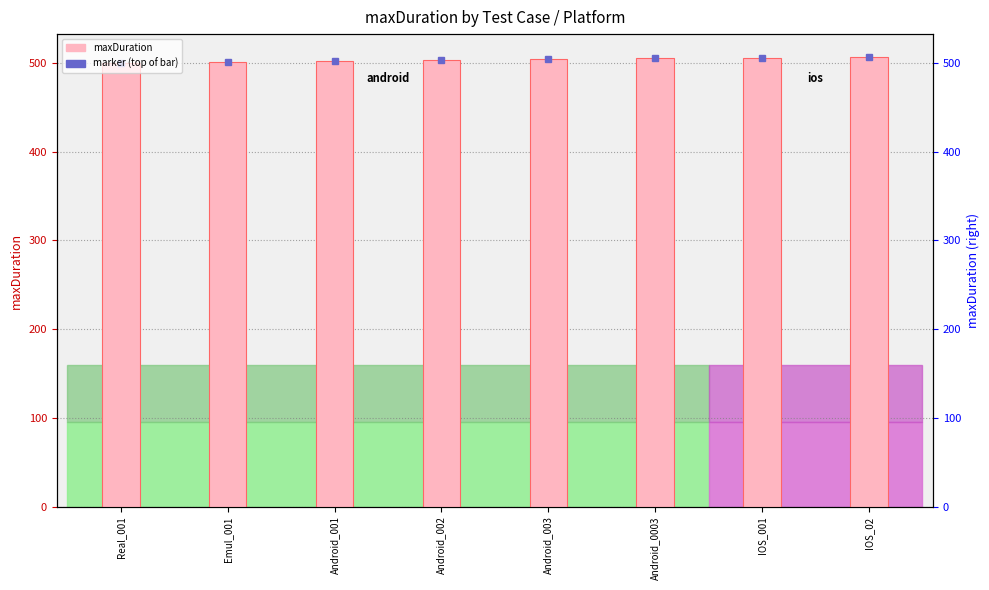

At which category does the chart reach its minimum across all series?

Real_001